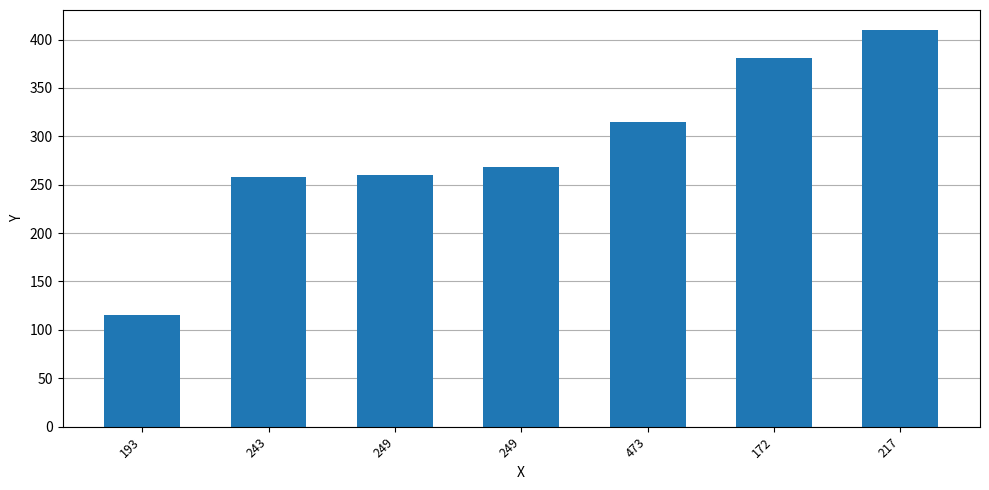

What is the difference between the maximum and minimum values?

295